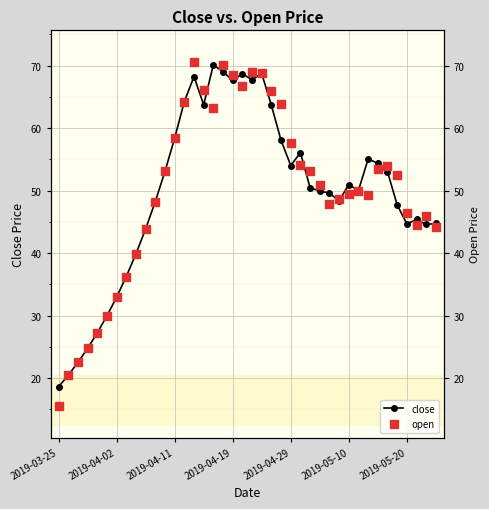

Which series reaches the minimum Y coordinate?

open